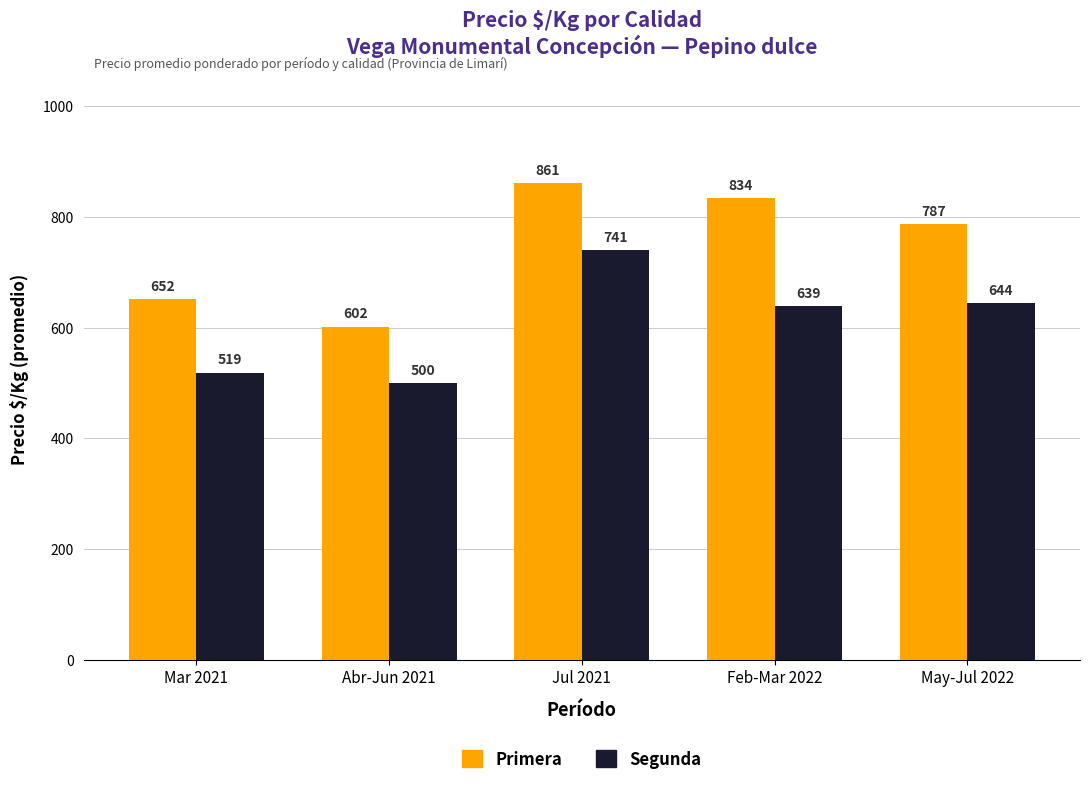

Read the Primera value at Mar 2021, to the nearest 5.

650